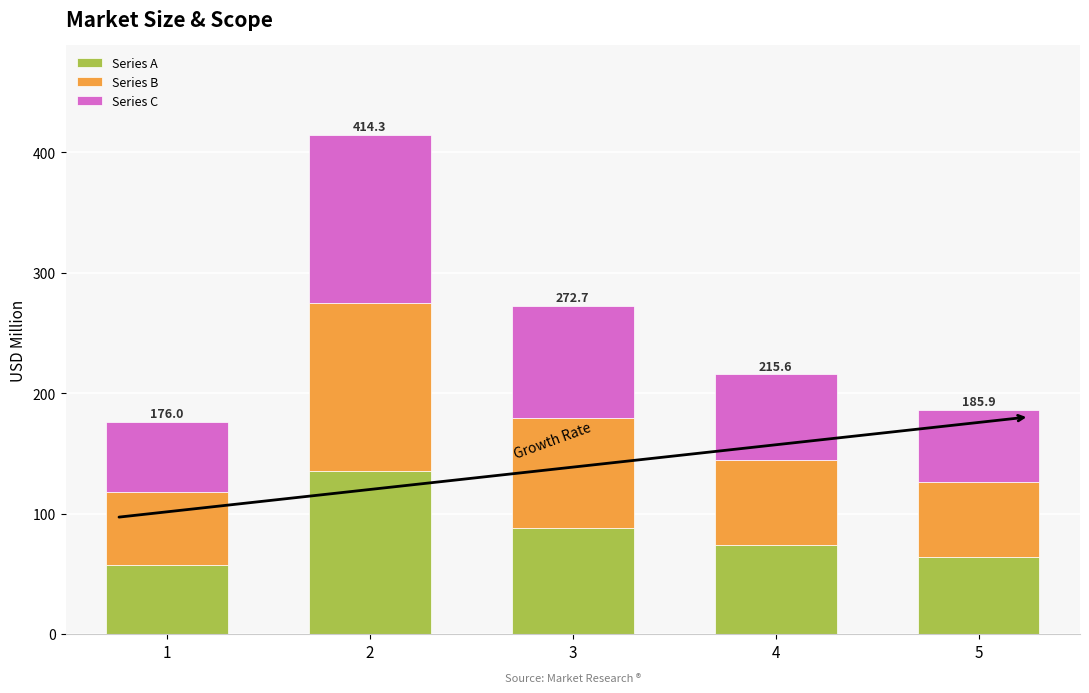

Read the Series A value at 2.

135.6